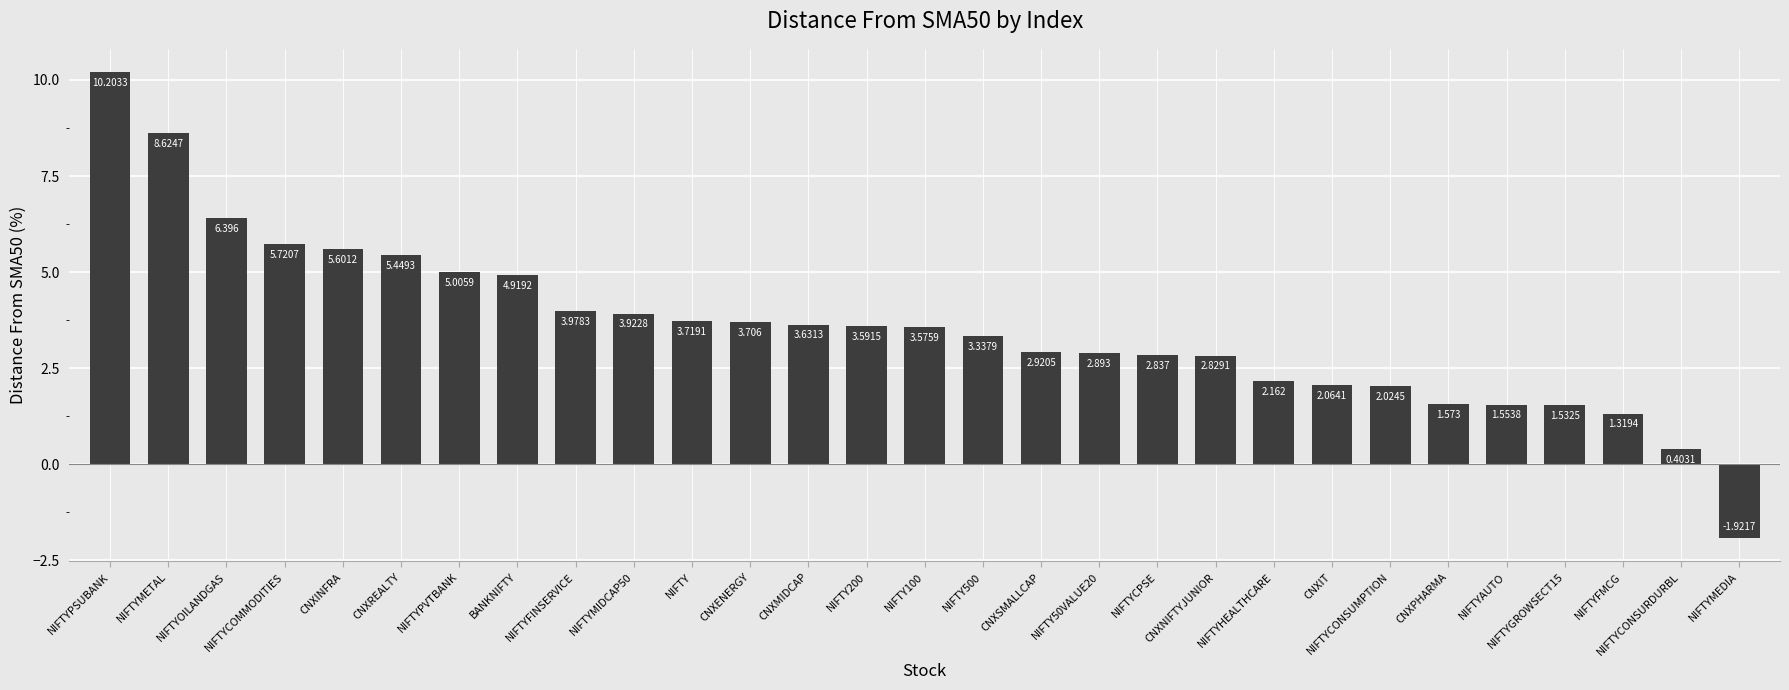

List the labels in order of value, smallest first.

NIFTYMEDIA, NIFTYCONSURDURBL, NIFTYFMCG, NIFTYGROWSECT15, NIFTYAUTO, CNXPHARMA, NIFTYCONSUMPTION, CNXIT, NIFTYHEALTHCARE, CNXNIFTYJUNIOR, NIFTYCPSE, NIFTY50VALUE20, CNXSMALLCAP, NIFTY500, NIFTY100, NIFTY200, CNXMIDCAP, CNXENERGY, NIFTY, NIFTYMIDCAP50, NIFTYFINSERVICE, BANKNIFTY, NIFTYPVTBANK, CNXREALTY, CNXINFRA, NIFTYCOMMODITIES, NIFTYOILANDGAS, NIFTYMETAL, NIFTYPSUBANK